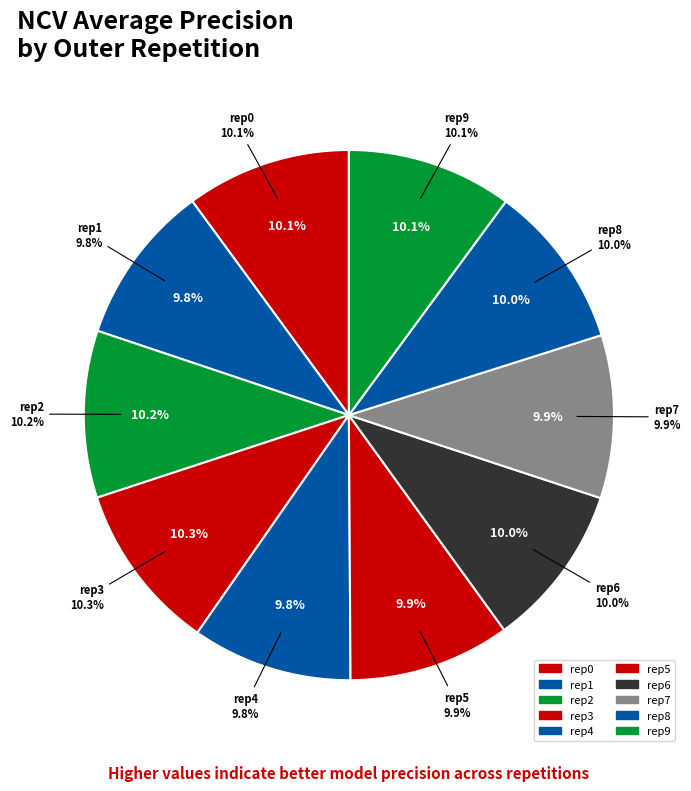

How many slices are in this pie chart?

10